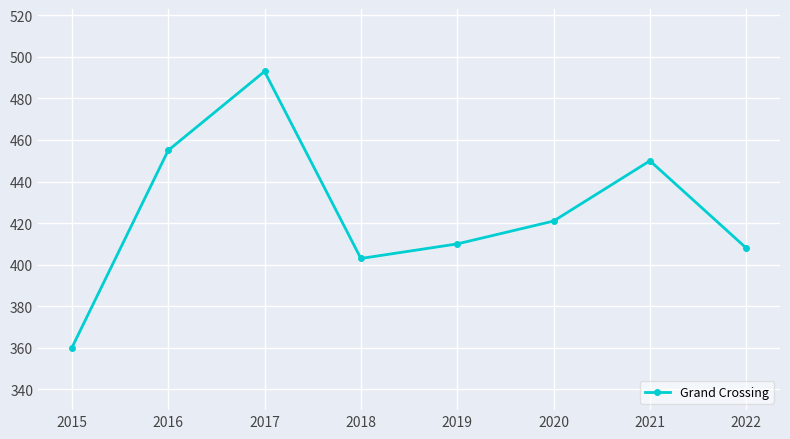

Reading right to left, list all the values displayed in this chart.

408	450	421	410	403	493	455	360